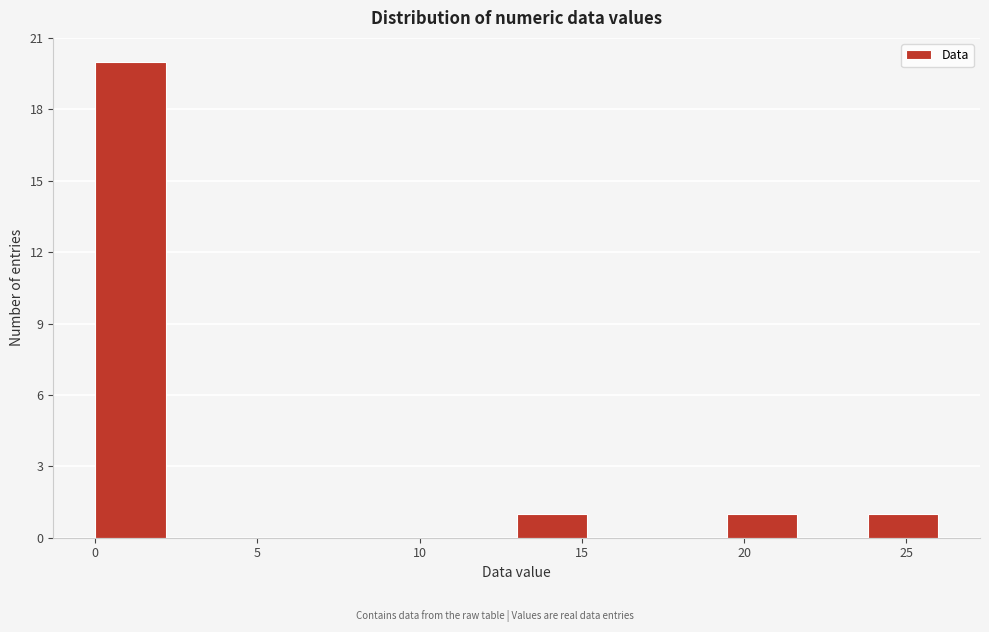

Reading left to right, transcribe this chart: for each bar, give the range it covers on the x-axis and its height. Neither the bar edges nor the heights are printed on the chart, so give them approximately, as read against the axes.

0.0 to 2.0: 20
2.0 to 4.5: 0
4.5 to 6.5: 0
6.5 to 8.5: 0
8.5 to 11.0: 0
11.0 to 13.0: 0
13.0 to 15.0: 1
15.0 to 17.5: 0
17.5 to 19.5: 0
19.5 to 21.5: 1
21.5 to 24.0: 0
24.0 to 26.0: 1